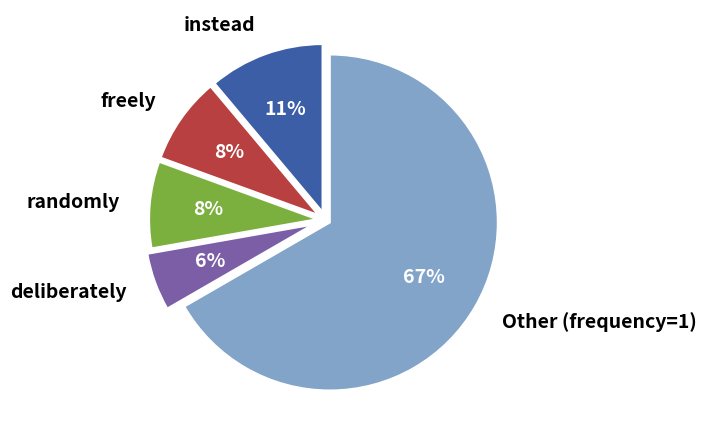

Which category accounts for the majority?

Other (frequency=1)